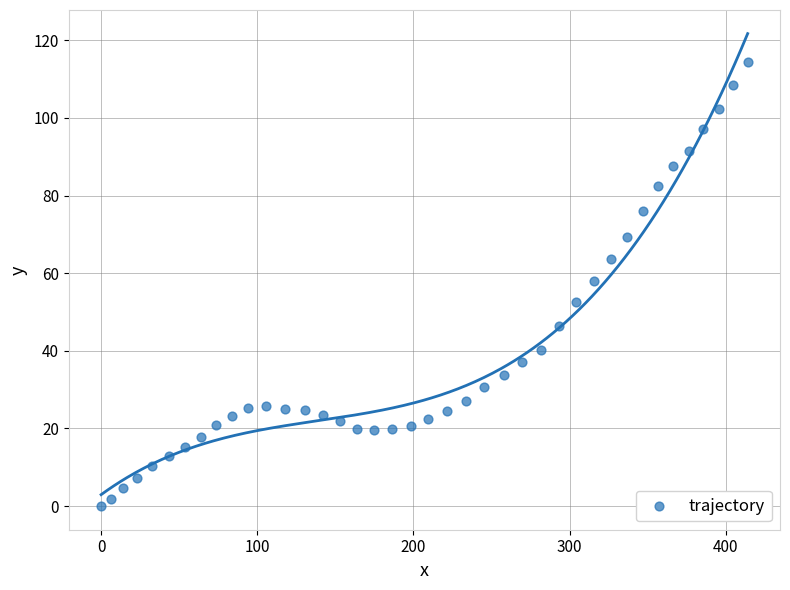

What is the range of X values (max minus min)?

414.0